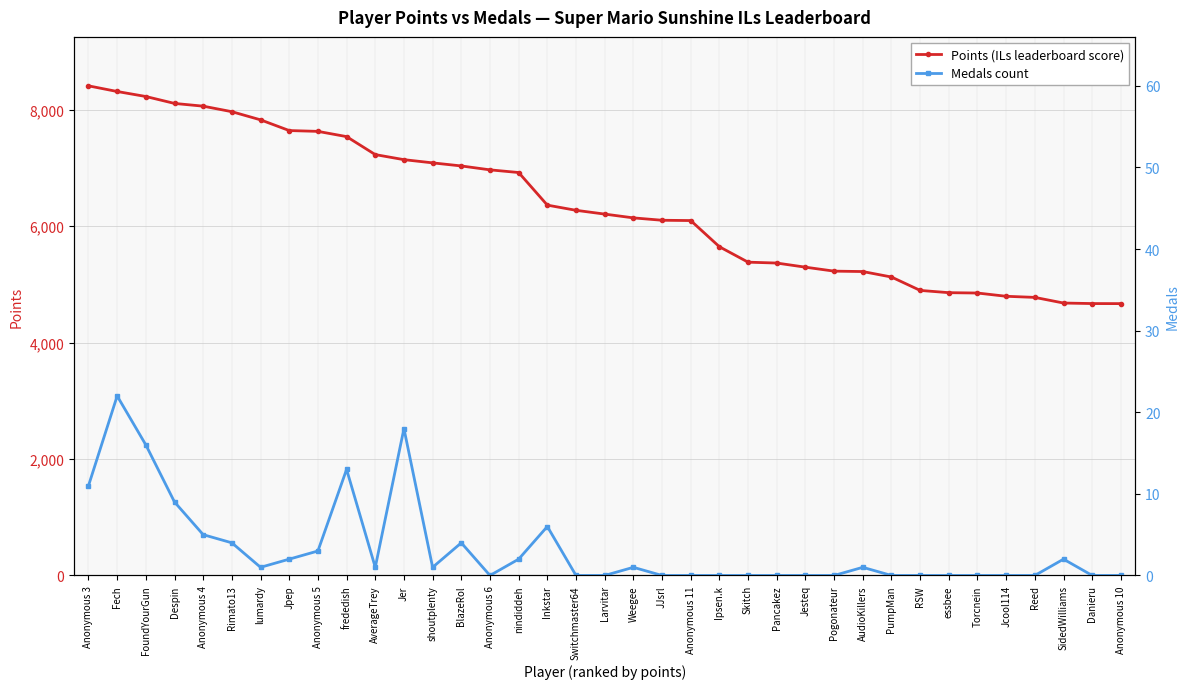

Which series has the largest total across all categories?

Points (ILs leaderboard score)